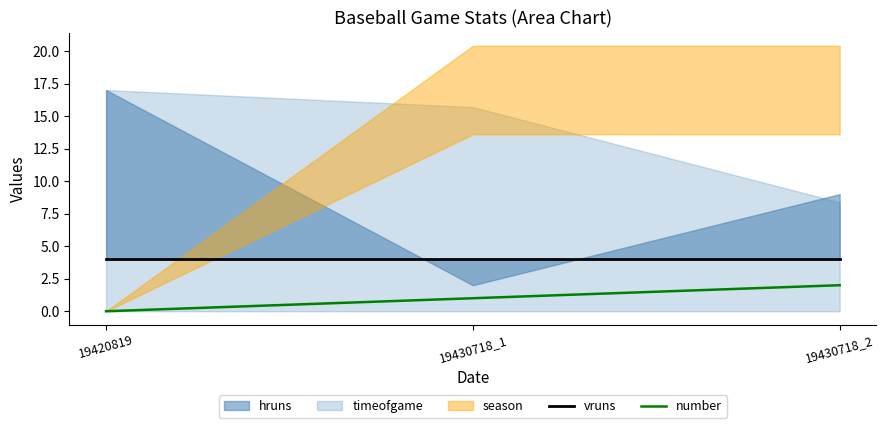

Is the value of number at 19430718_1 greater than the value of vruns at 19430718_2?

No